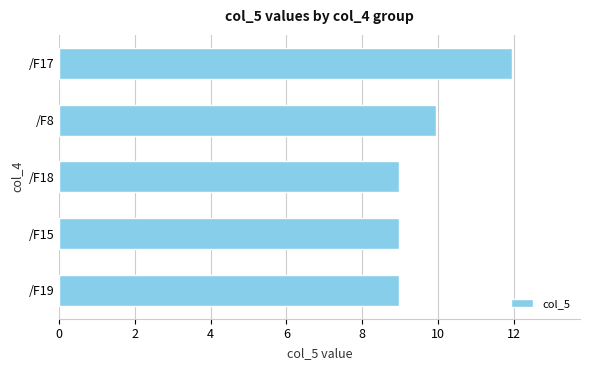

True or false: the data shows 4.0 at /F17.

False